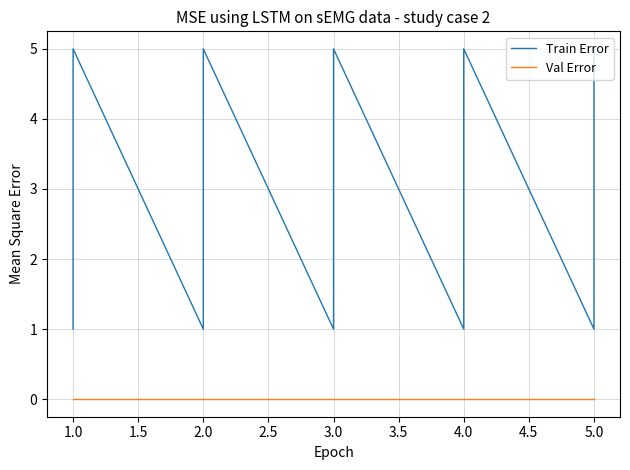

True or false: Train Error and Val Error intersect in this chart.

False